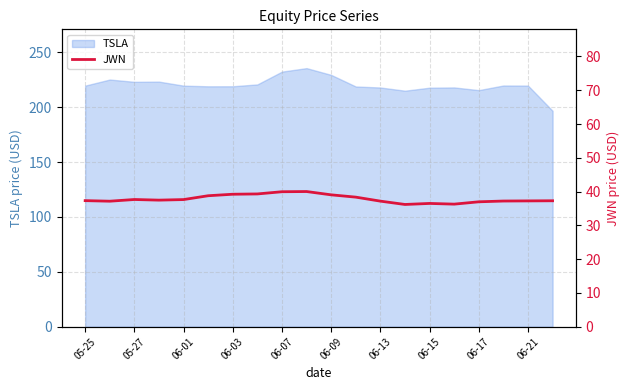

The chart shows a value of 37.2 at 05-27. True or false?

True